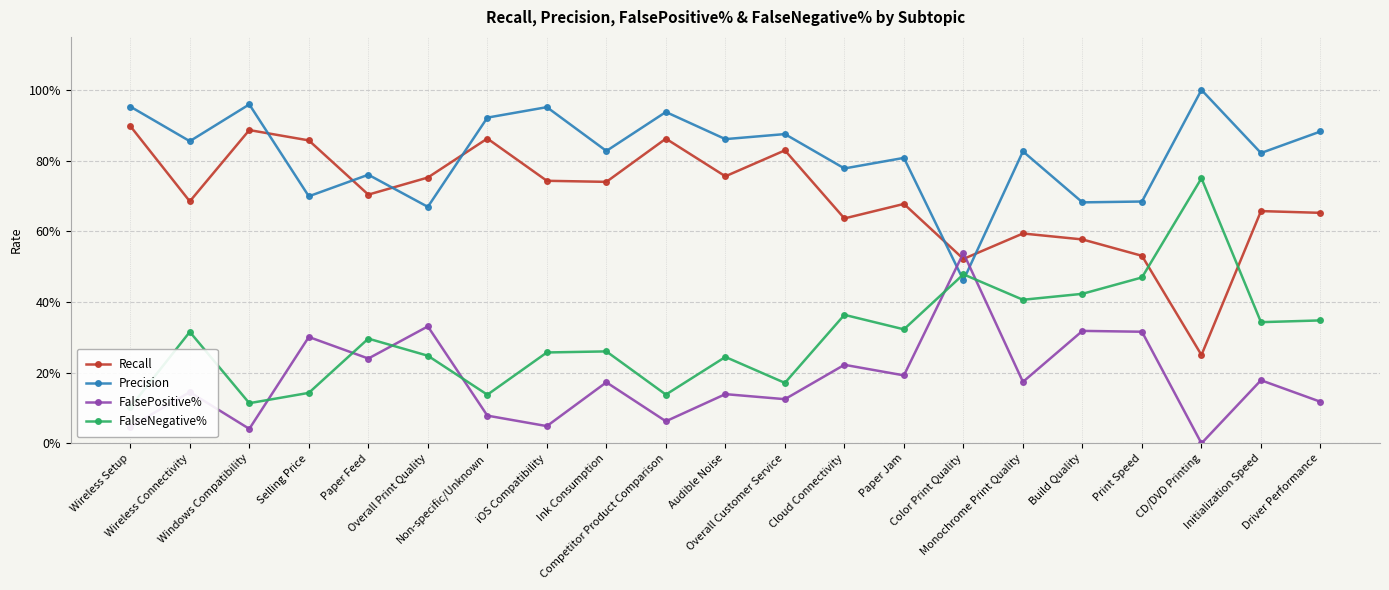

Which series changed the most between Audible Noise and Driver Performance?

FalseNegative%